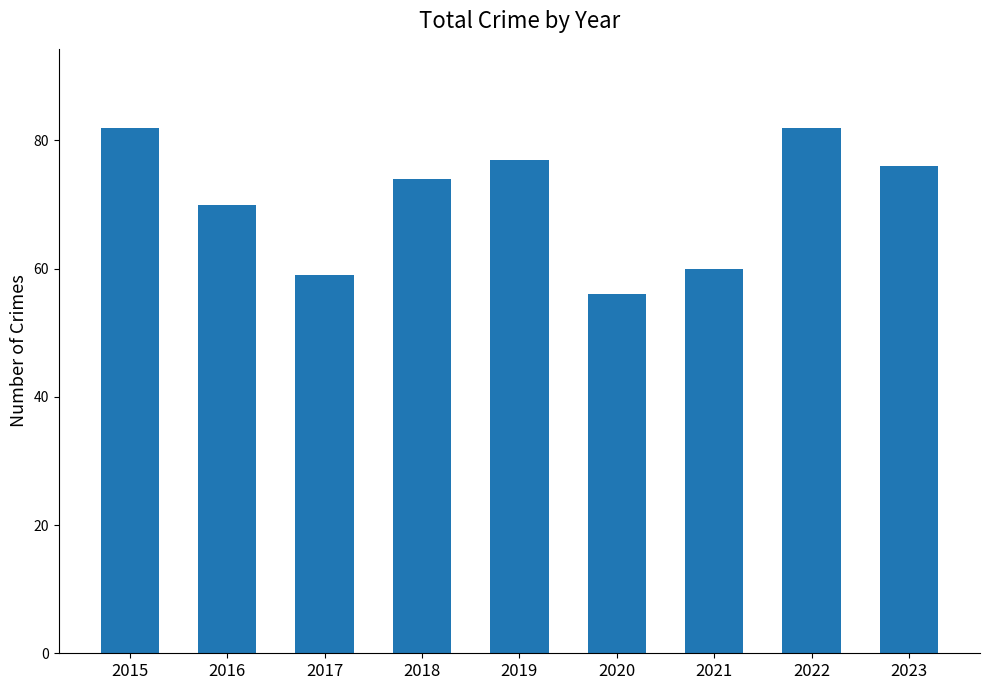

Which has a higher value, 2023 or 2017?

2023